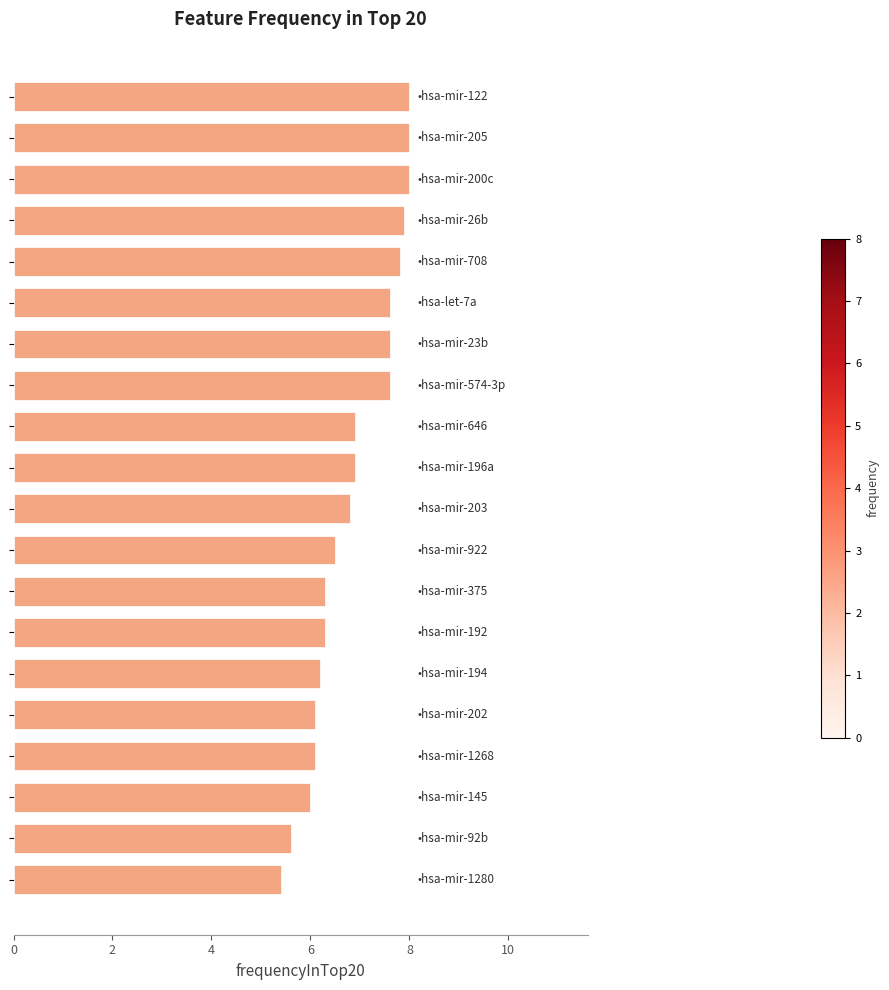

Reading top to bottom, extract all data points from this chart.

8.0	8.0	8.0	7.9	7.8	7.6	7.6	7.6	6.9	6.9	6.8	6.5	6.3	6.3	6.2	6.1	6.1	6.0	5.6	5.4